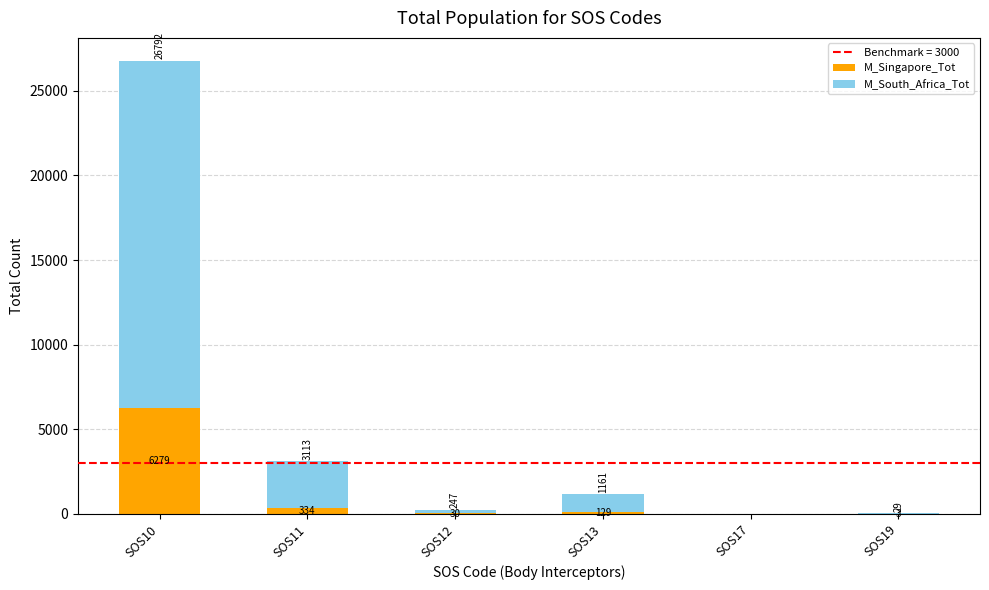

Which category has the highest value in the M_Singapore_Tot series?

SOS10